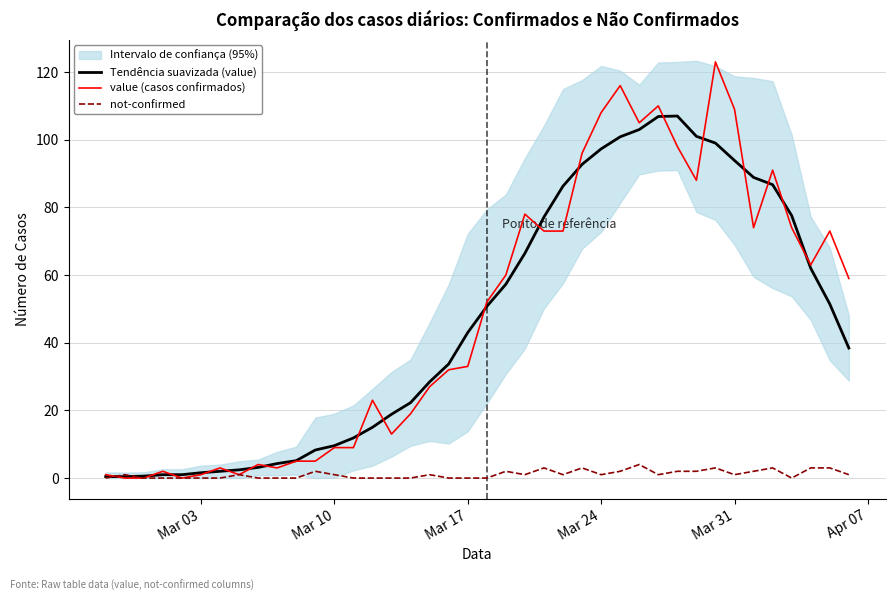

The Tendência suavizada (value) series shows 9.6 at Mar 10. True or false?

True